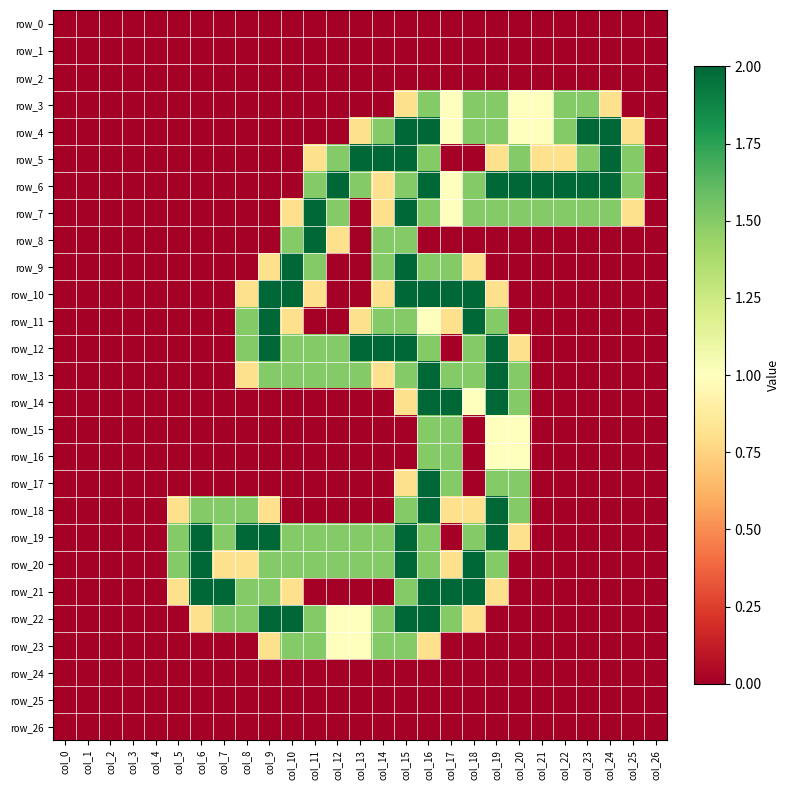

Reading left to right, what are all the values shown in this chart?

row_0: 0.0	0.0	0.0	0.0	0.0	0.0	0.0	0.0	0.0	0.0	0.0	0.0	0.0	0.0	0.0	0.0	0.0	0.0	0.0	0.0	0.0	0.0	0.0	0.0	0.0	0.0	0.0
row_1: 0.0	0.0	0.0	0.0	0.0	0.0	0.0	0.0	0.0	0.0	0.0	0.0	0.0	0.0	0.0	0.0	0.0	0.0	0.0	0.0	0.0	0.0	0.0	0.0	0.0	0.0	0.0
row_2: 0.0	0.0	0.0	0.0	0.0	0.0	0.0	0.0	0.0	0.0	0.0	0.0	0.0	0.0	0.0	0.0	0.0	0.0	0.0	0.0	0.0	0.0	0.0	0.0	0.0	0.0	0.0
row_3: 0.0	0.0	0.0	0.0	0.0	0.0	0.0	0.0	0.0	0.0	0.0	0.0	0.0	0.0	0.0	0.8	1.5	1.0	1.5	1.5	1.0	1.0	1.5	1.5	0.8	0.0	0.0
row_4: 0.0	0.0	0.0	0.0	0.0	0.0	0.0	0.0	0.0	0.0	0.0	0.0	0.0	0.8	1.5	2.0	2.0	1.0	1.5	1.5	1.0	1.0	1.5	2.0	2.0	0.8	0.0
row_5: 0.0	0.0	0.0	0.0	0.0	0.0	0.0	0.0	0.0	0.0	0.0	0.8	1.5	2.0	2.0	2.0	1.5	0.0	0.0	0.8	1.5	0.8	0.8	1.5	2.0	1.5	0.0
row_6: 0.0	0.0	0.0	0.0	0.0	0.0	0.0	0.0	0.0	0.0	0.0	1.5	2.0	1.5	0.8	1.5	2.0	1.0	1.5	2.0	2.0	2.0	2.0	2.0	2.0	1.5	0.0
row_7: 0.0	0.0	0.0	0.0	0.0	0.0	0.0	0.0	0.0	0.0	0.8	2.0	1.5	0.0	0.8	2.0	1.5	1.0	1.5	1.5	1.5	1.5	1.5	1.5	1.5	0.8	0.0
row_8: 0.0	0.0	0.0	0.0	0.0	0.0	0.0	0.0	0.0	0.0	1.5	2.0	0.8	0.0	1.5	1.5	0.0	0.0	0.0	0.0	0.0	0.0	0.0	0.0	0.0	0.0	0.0
row_9: 0.0	0.0	0.0	0.0	0.0	0.0	0.0	0.0	0.0	0.8	2.0	1.5	0.0	0.0	1.5	2.0	1.5	1.5	0.8	0.0	0.0	0.0	0.0	0.0	0.0	0.0	0.0
row_10: 0.0	0.0	0.0	0.0	0.0	0.0	0.0	0.0	0.8	2.0	2.0	0.8	0.0	0.0	0.8	2.0	2.0	2.0	2.0	0.8	0.0	0.0	0.0	0.0	0.0	0.0	0.0
row_11: 0.0	0.0	0.0	0.0	0.0	0.0	0.0	0.0	1.5	2.0	0.8	0.0	0.0	0.8	1.5	1.5	1.0	0.8	2.0	1.5	0.0	0.0	0.0	0.0	0.0	0.0	0.0
row_12: 0.0	0.0	0.0	0.0	0.0	0.0	0.0	0.0	1.5	2.0	1.5	1.5	1.5	2.0	2.0	2.0	1.5	0.0	1.5	2.0	0.8	0.0	0.0	0.0	0.0	0.0	0.0
row_13: 0.0	0.0	0.0	0.0	0.0	0.0	0.0	0.0	0.8	1.5	1.5	1.5	1.5	1.5	0.8	1.5	2.0	1.5	1.5	2.0	1.5	0.0	0.0	0.0	0.0	0.0	0.0
row_14: 0.0	0.0	0.0	0.0	0.0	0.0	0.0	0.0	0.0	0.0	0.0	0.0	0.0	0.0	0.0	0.8	2.0	2.0	1.0	2.0	1.5	0.0	0.0	0.0	0.0	0.0	0.0
row_15: 0.0	0.0	0.0	0.0	0.0	0.0	0.0	0.0	0.0	0.0	0.0	0.0	0.0	0.0	0.0	0.0	1.5	1.5	0.0	1.0	1.0	0.0	0.0	0.0	0.0	0.0	0.0
row_16: 0.0	0.0	0.0	0.0	0.0	0.0	0.0	0.0	0.0	0.0	0.0	0.0	0.0	0.0	0.0	0.0	1.5	1.5	0.0	1.0	1.0	0.0	0.0	0.0	0.0	0.0	0.0
row_17: 0.0	0.0	0.0	0.0	0.0	0.0	0.0	0.0	0.0	0.0	0.0	0.0	0.0	0.0	0.0	0.8	2.0	1.5	0.0	1.5	1.5	0.0	0.0	0.0	0.0	0.0	0.0
row_18: 0.0	0.0	0.0	0.0	0.0	0.8	1.5	1.5	1.5	0.8	0.0	0.0	0.0	0.0	0.0	1.5	2.0	0.8	0.8	2.0	1.5	0.0	0.0	0.0	0.0	0.0	0.0
row_19: 0.0	0.0	0.0	0.0	0.0	1.5	2.0	1.5	2.0	2.0	1.5	1.5	1.5	1.5	1.5	2.0	1.5	0.0	1.5	2.0	0.8	0.0	0.0	0.0	0.0	0.0	0.0
row_20: 0.0	0.0	0.0	0.0	0.0	1.5	2.0	0.8	0.8	1.5	1.5	1.5	1.5	1.5	1.5	2.0	1.5	0.8	2.0	1.5	0.0	0.0	0.0	0.0	0.0	0.0	0.0
row_21: 0.0	0.0	0.0	0.0	0.0	0.8	2.0	2.0	1.5	1.5	0.8	0.0	0.0	0.0	0.0	1.5	2.0	2.0	2.0	0.8	0.0	0.0	0.0	0.0	0.0	0.0	0.0
row_22: 0.0	0.0	0.0	0.0	0.0	0.0	0.8	1.5	1.5	2.0	2.0	1.5	1.0	1.0	1.5	2.0	2.0	1.5	0.8	0.0	0.0	0.0	0.0	0.0	0.0	0.0	0.0
row_23: 0.0	0.0	0.0	0.0	0.0	0.0	0.0	0.0	0.0	0.8	1.5	1.5	1.0	1.0	1.5	1.5	0.8	0.0	0.0	0.0	0.0	0.0	0.0	0.0	0.0	0.0	0.0
row_24: 0.0	0.0	0.0	0.0	0.0	0.0	0.0	0.0	0.0	0.0	0.0	0.0	0.0	0.0	0.0	0.0	0.0	0.0	0.0	0.0	0.0	0.0	0.0	0.0	0.0	0.0	0.0
row_25: 0.0	0.0	0.0	0.0	0.0	0.0	0.0	0.0	0.0	0.0	0.0	0.0	0.0	0.0	0.0	0.0	0.0	0.0	0.0	0.0	0.0	0.0	0.0	0.0	0.0	0.0	0.0
row_26: 0.0	0.0	0.0	0.0	0.0	0.0	0.0	0.0	0.0	0.0	0.0	0.0	0.0	0.0	0.0	0.0	0.0	0.0	0.0	0.0	0.0	0.0	0.0	0.0	0.0	0.0	0.0